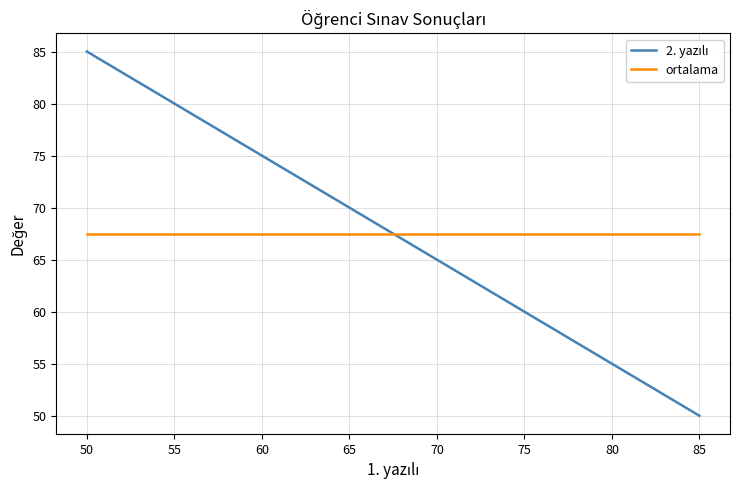

True or false: ortalama has a value of 67.5 at 70.

True